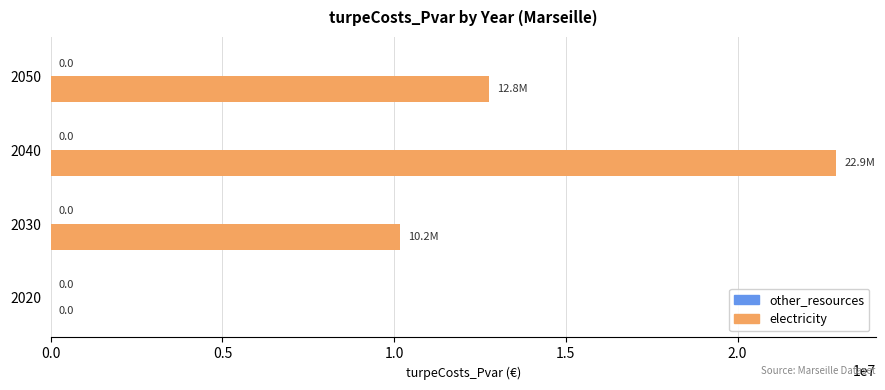

What is the sum of all values?

45827116.5